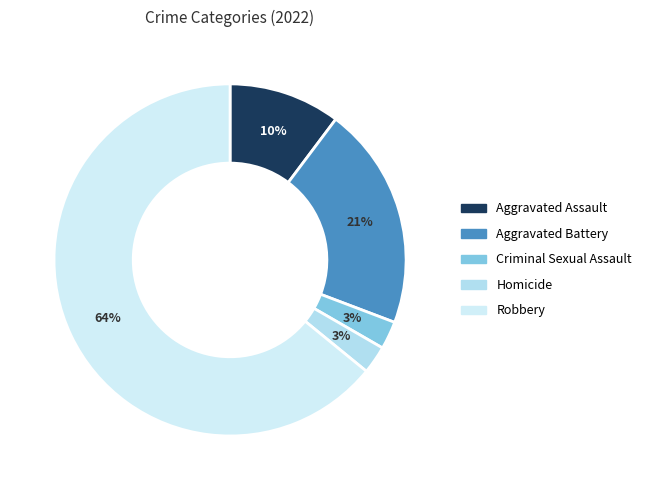

To the nearest percent, what portion does Aggravated Battery represent?

21%